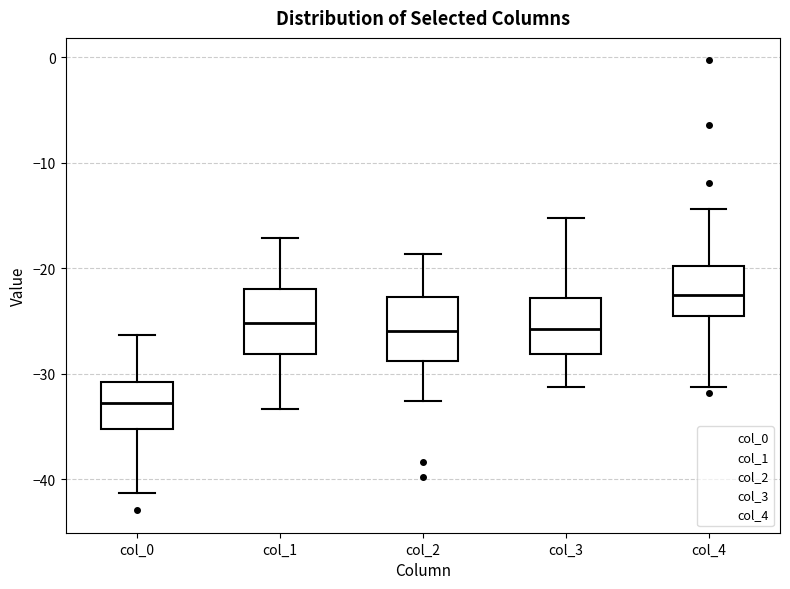

Reading left to right, transcribe this box plot: for each box, give where its median line is, the range the box spans, and where its two whiskers end, as read against the y-axis. The values are not printed on the chart, so give them approximately, as read against the axis.

col_0: median -33, box -35 to -31, whiskers -41 to -26
col_1: median -25, box -28 to -22, whiskers -33 to -17
col_2: median -26, box -29 to -23, whiskers -33 to -19
col_3: median -26, box -28 to -23, whiskers -31 to -15
col_4: median -22, box -25 to -20, whiskers -31 to -14